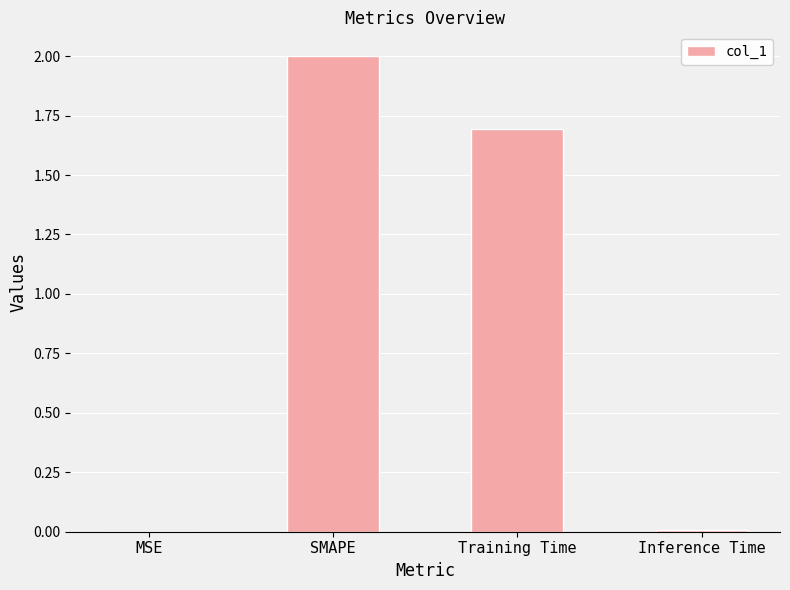

Between SMAPE and MSE, which is larger?

SMAPE